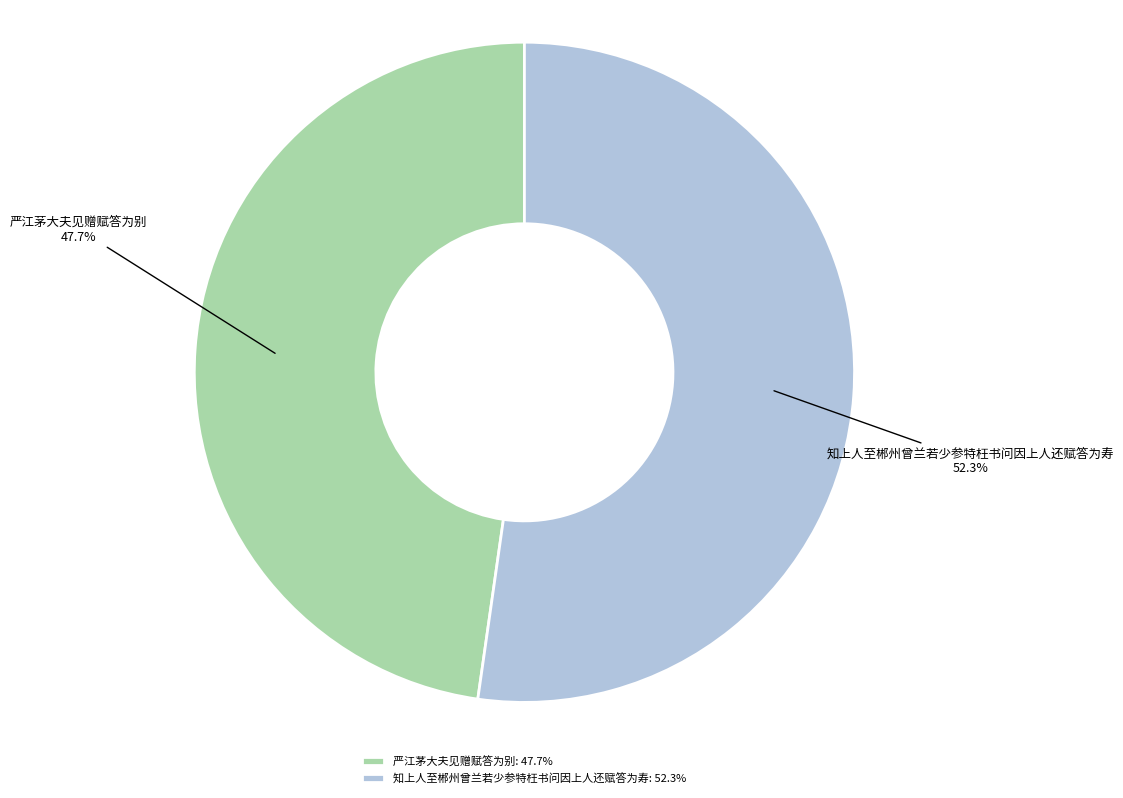

True or false: 知上人至郴州曾兰若少参特枉书问因上人还赋答为寿 accounts for 52% of the total.

True